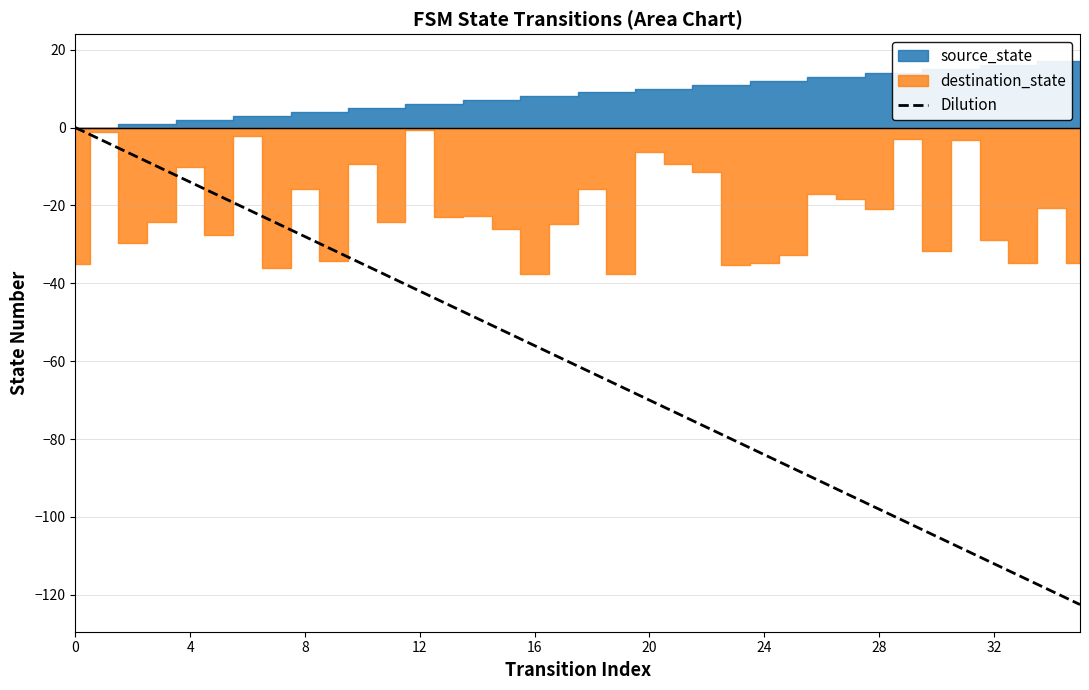

What is the minimum value for Dilution?

-122.5